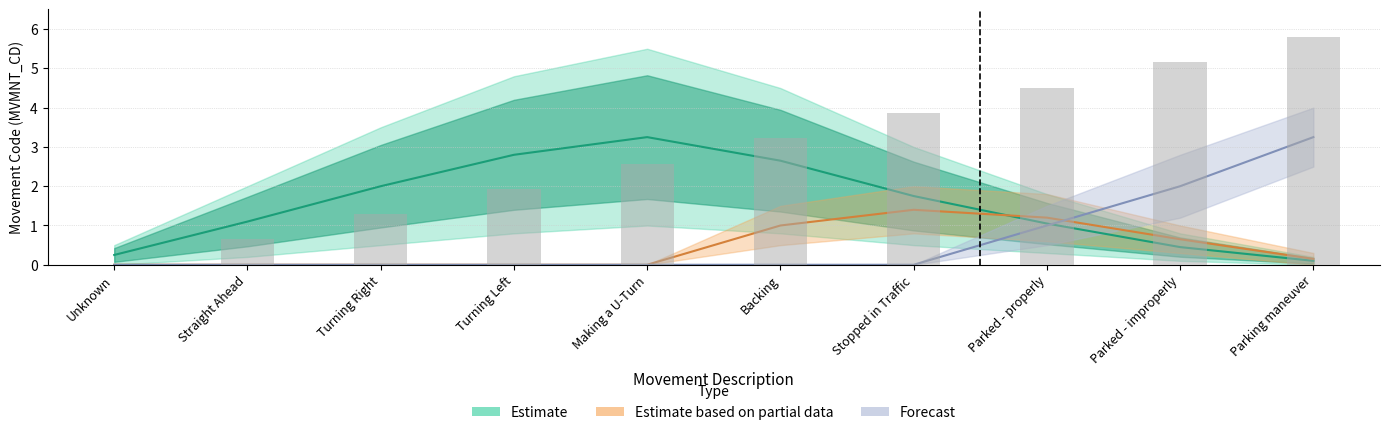

At which label is the value closest to 2?

Turning Left